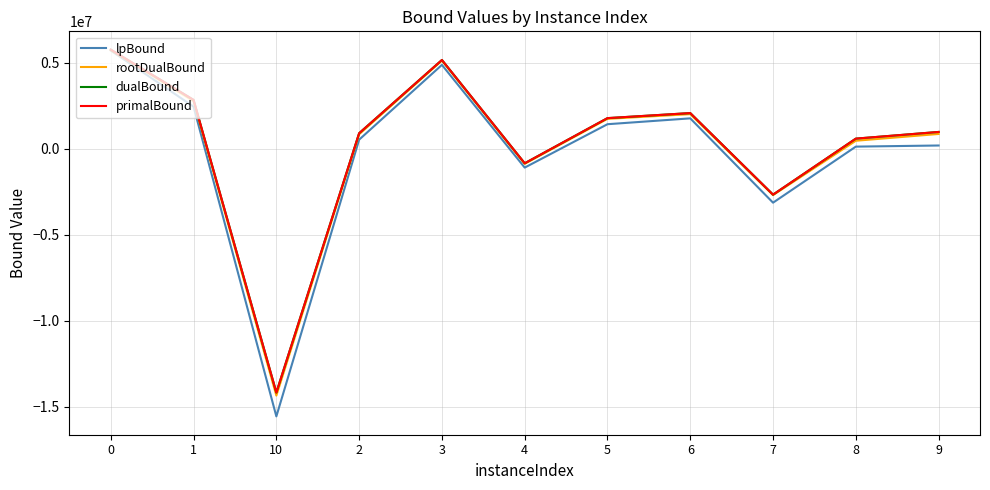

The primalBound series shows -2661765.6 at 7. True or false?

True